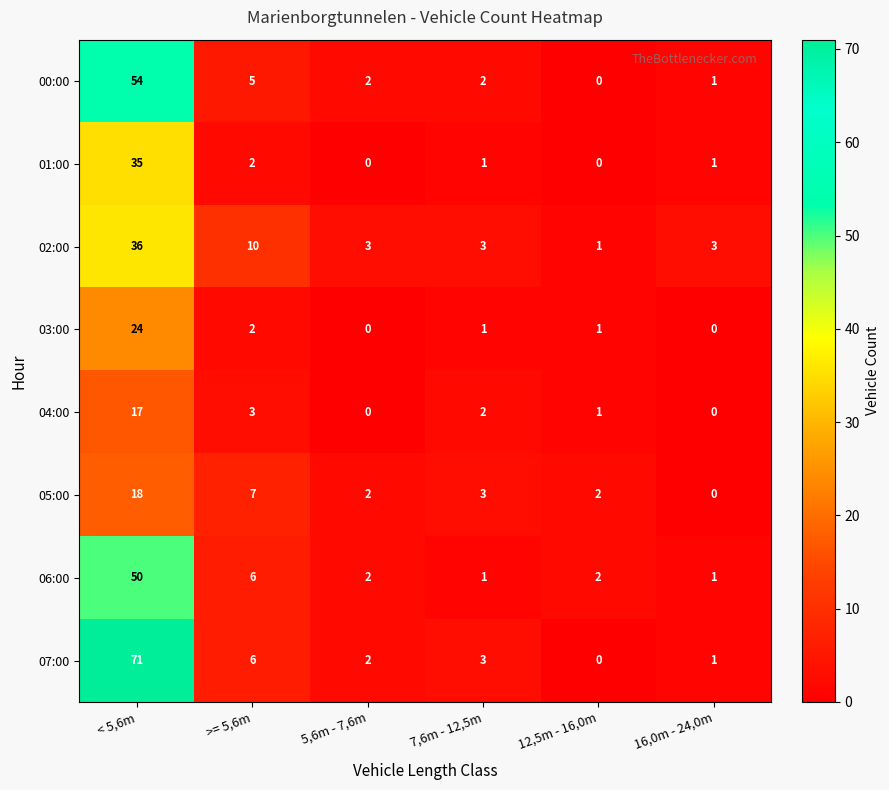

At which category is the sum across all series the highest?

< 5,6m